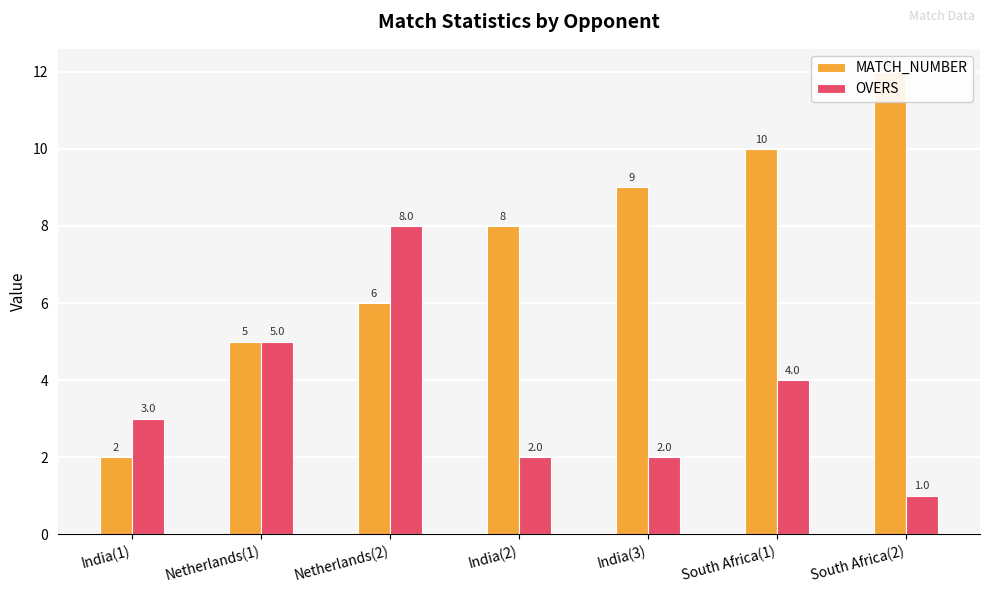

Reading left to right, transcribe all the data shown in this chart.

MATCH_NUMBER: India(1)=2	Netherlands(1)=5	Netherlands(2)=6	India(2)=8	India(3)=9	South Africa(1)=10	South Africa(2)=12
OVERS: India(1)=3	Netherlands(1)=5	Netherlands(2)=8	India(2)=2	India(3)=2	South Africa(1)=4	South Africa(2)=1